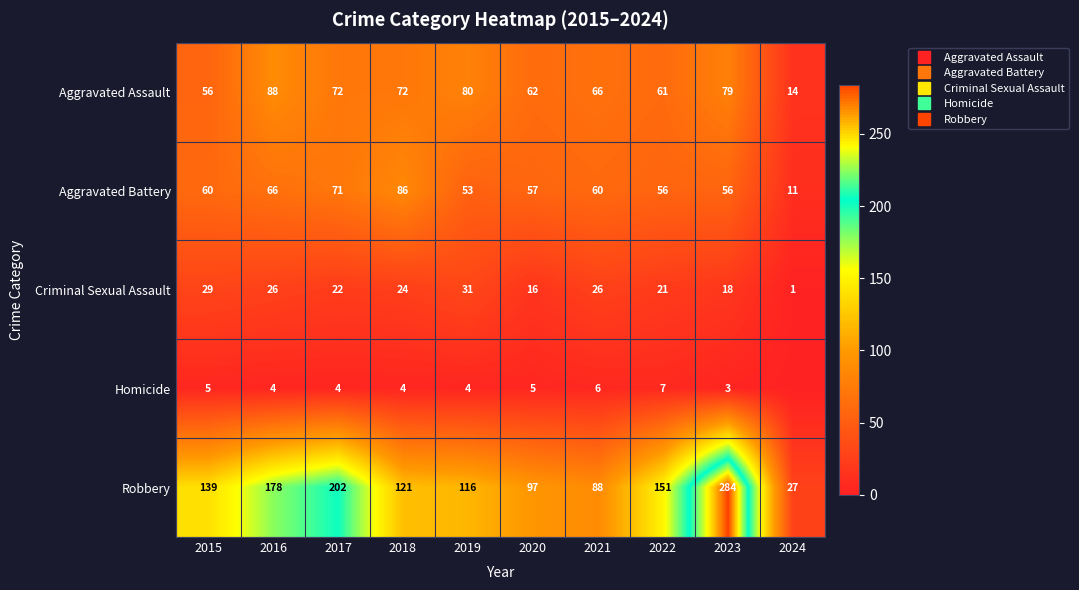

Which series changed the most between 2020 and 2022?

Robbery